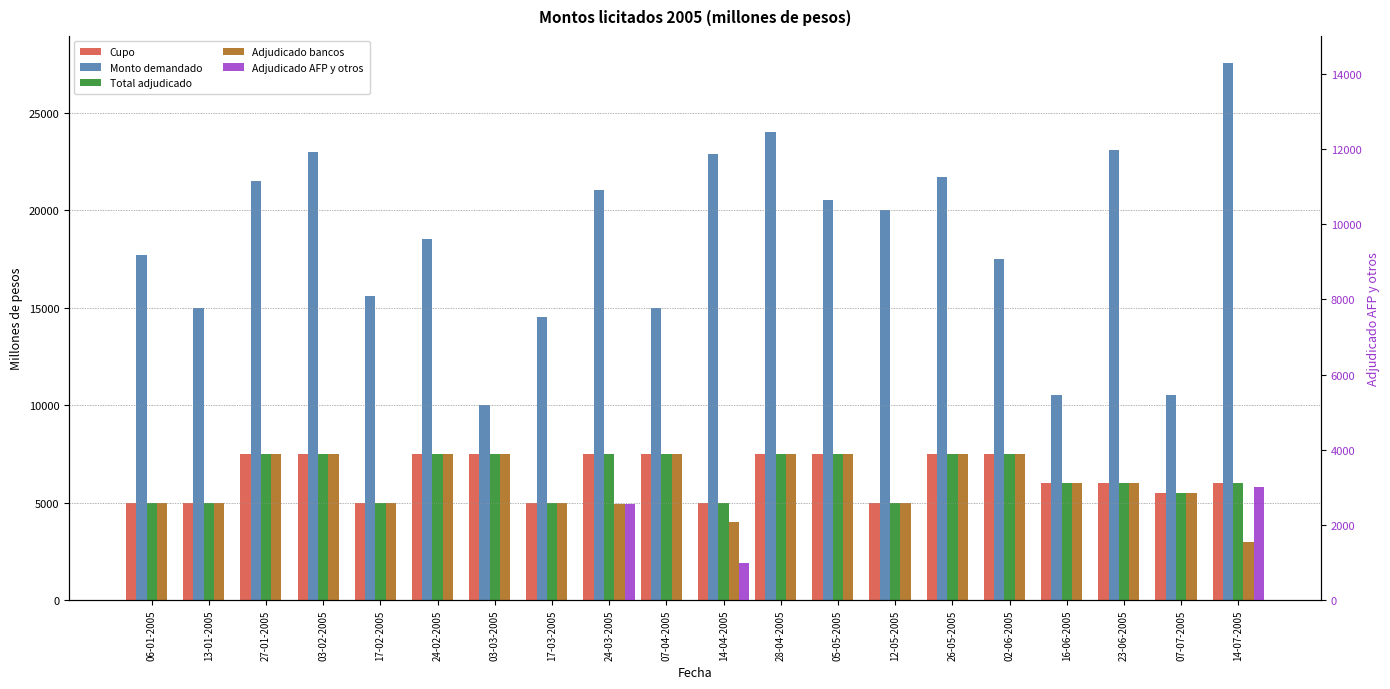

What is the maximum value shown in the chart?

27560